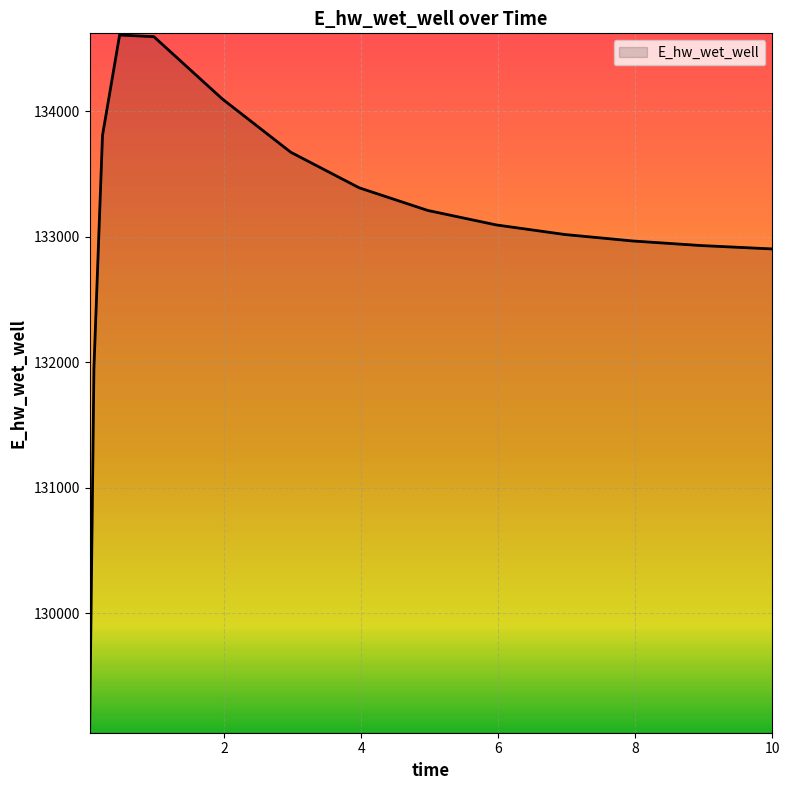

What is the maximum value shown in the chart?

134607.2